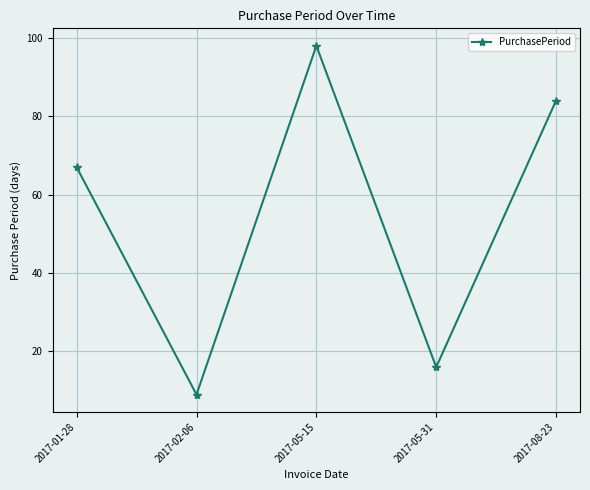

Between 2017-01-28 and 2017-02-06, which is larger?

2017-01-28